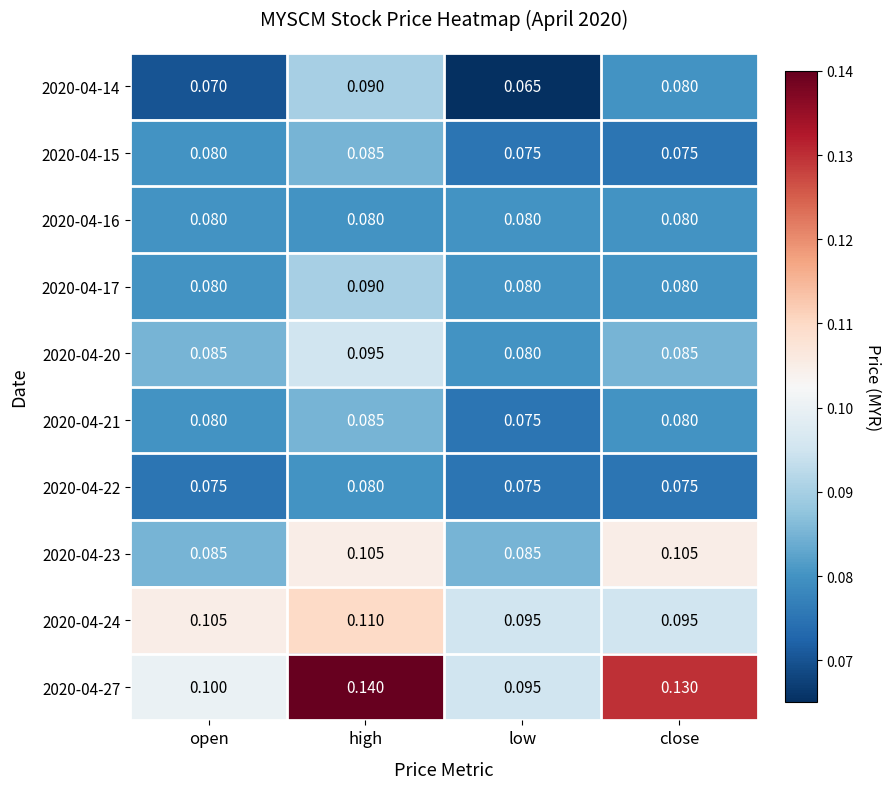

Which category has the lowest value across all series?

low